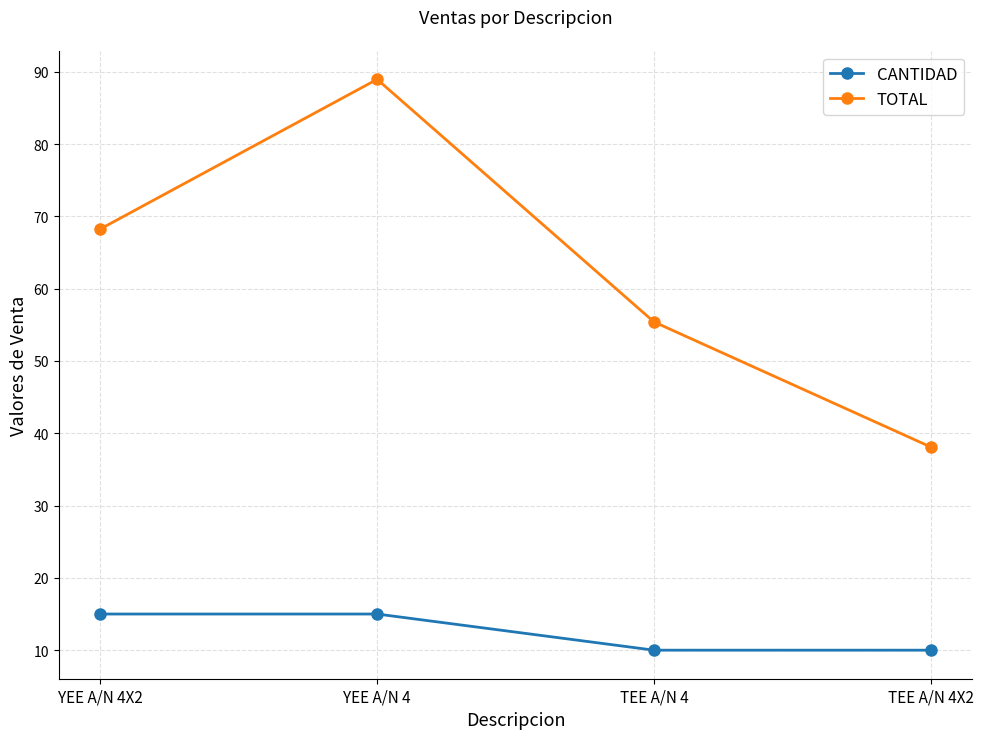

Count the CANTIDAD values in the range 10 to 15.

4